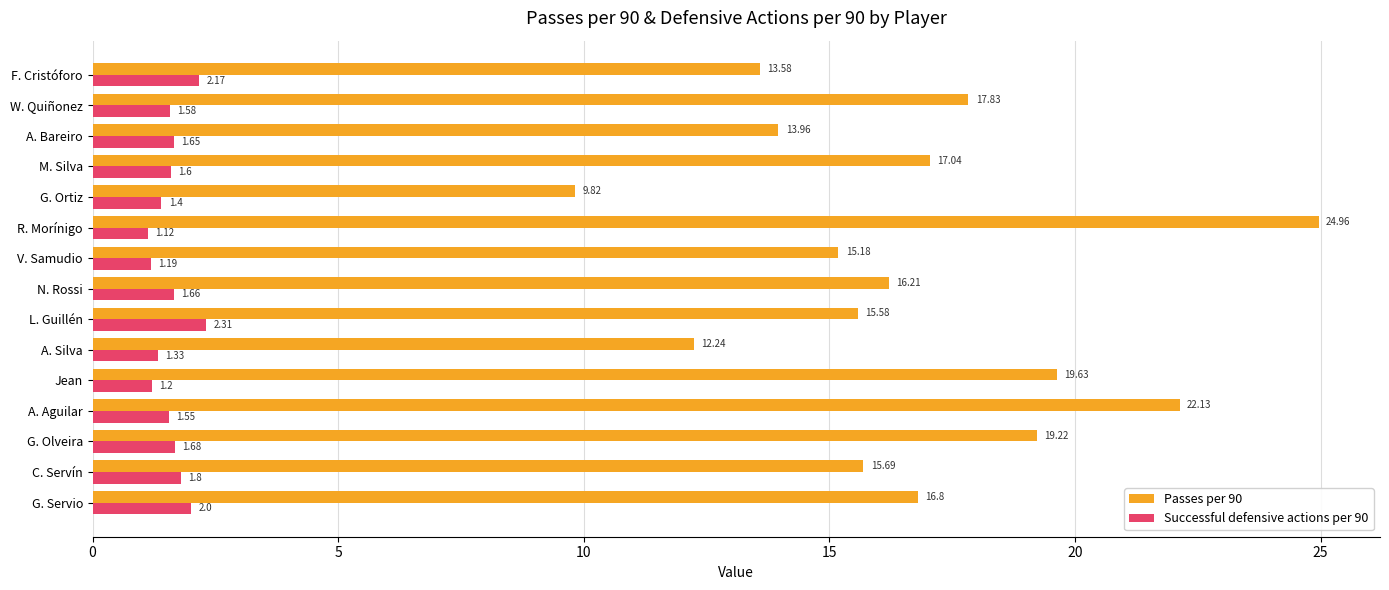

Where is Passes per 90 nearest to the value 17?

M. Silva